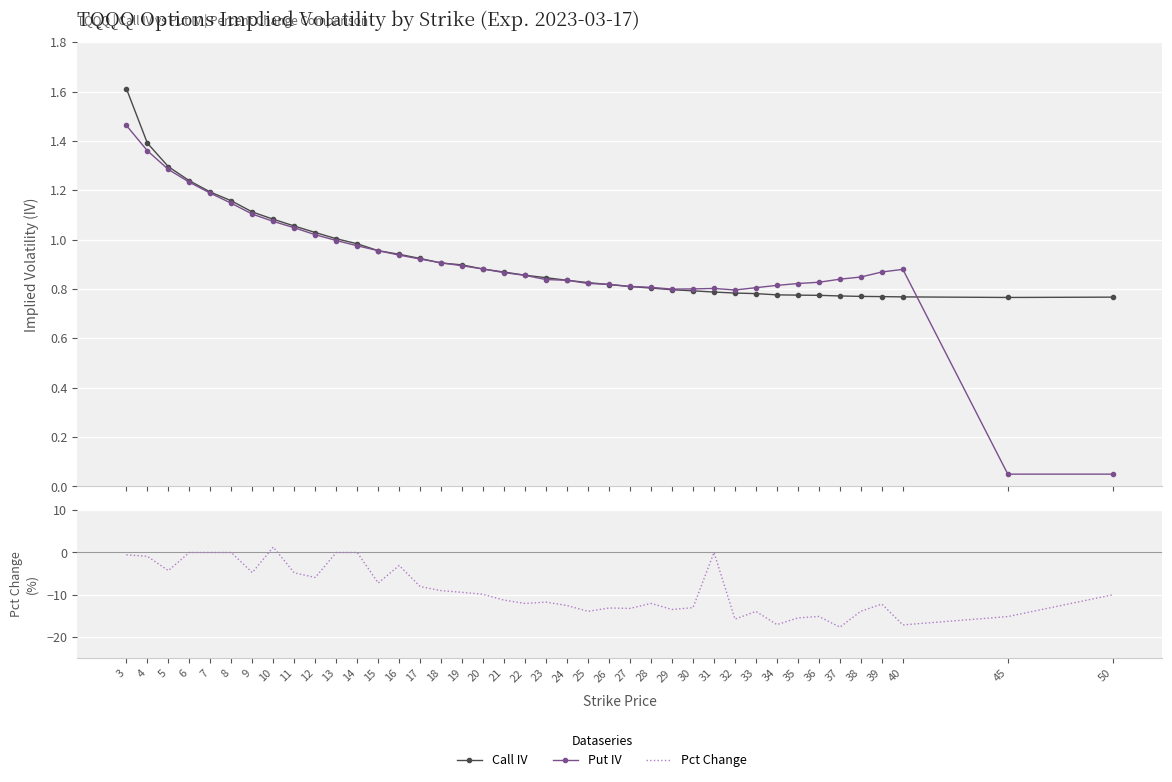

How many times do Pct Change and Call IV cross each other?

2